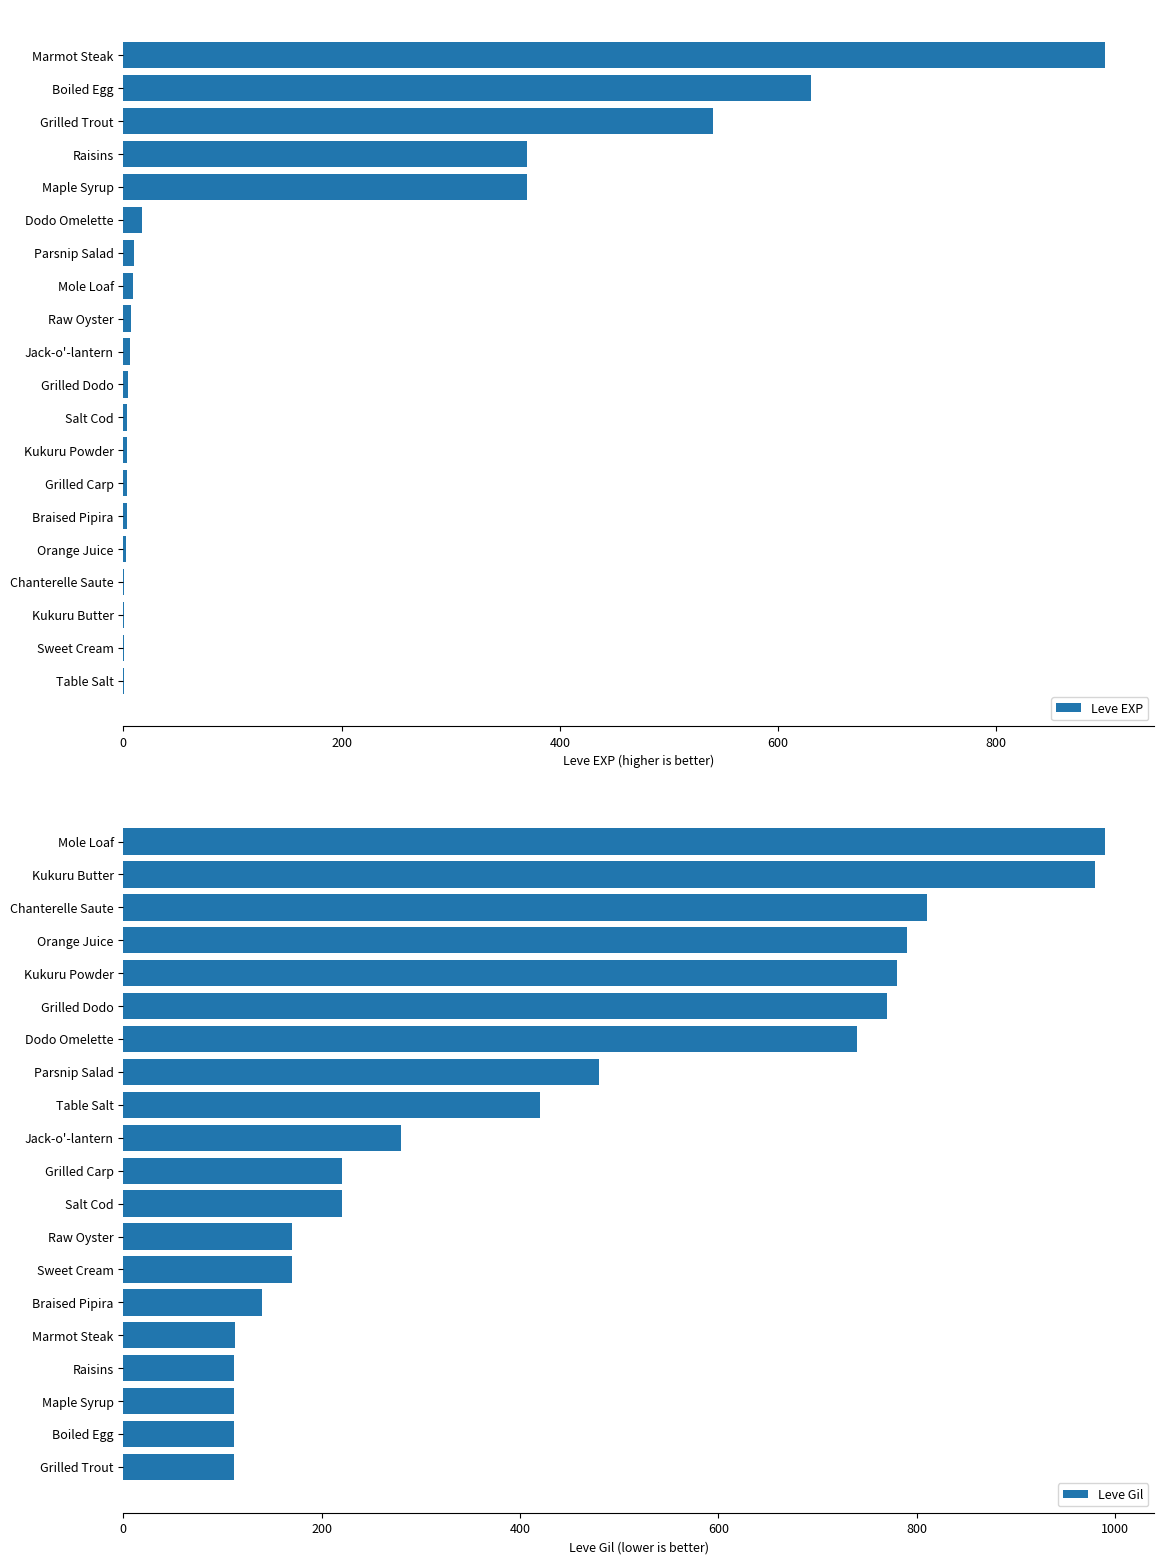

How many groups of bars are there?

20